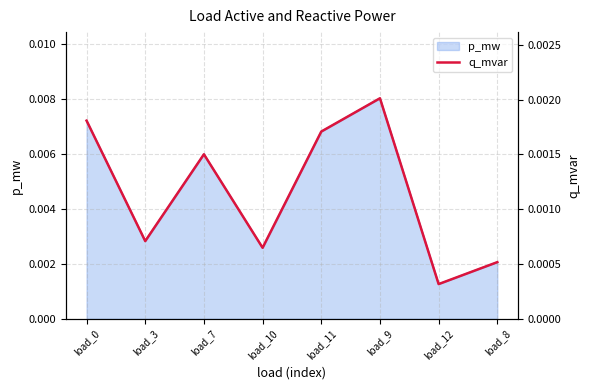

Where is the first local minimum?

load_3